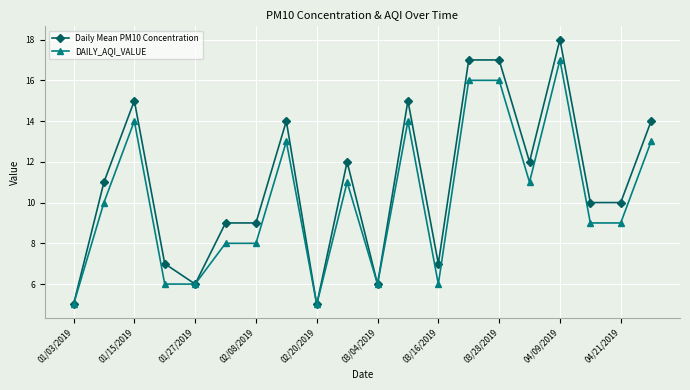

What is the greatest value displayed?

18